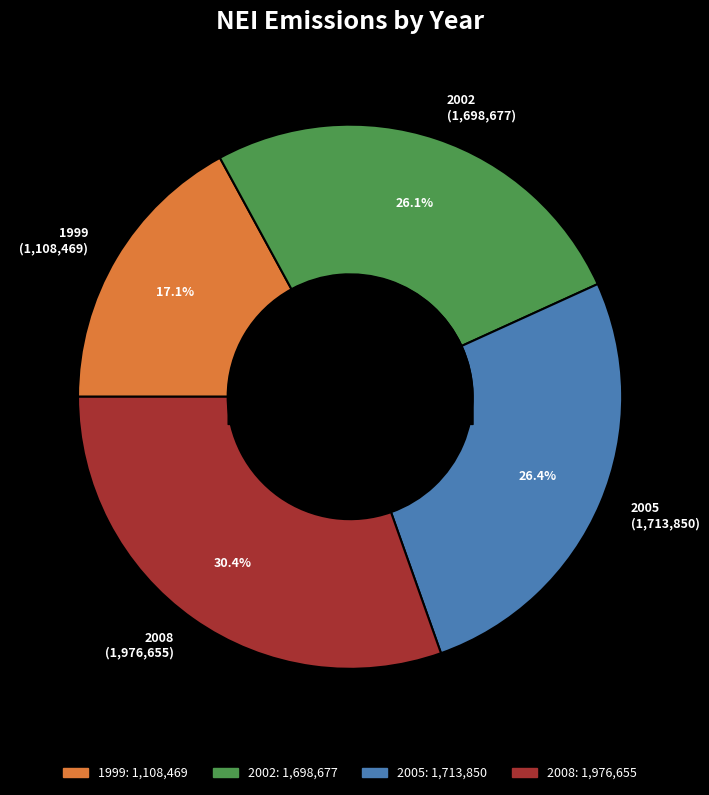

What percentage is the 1999 slice, to the nearest percent?

17%